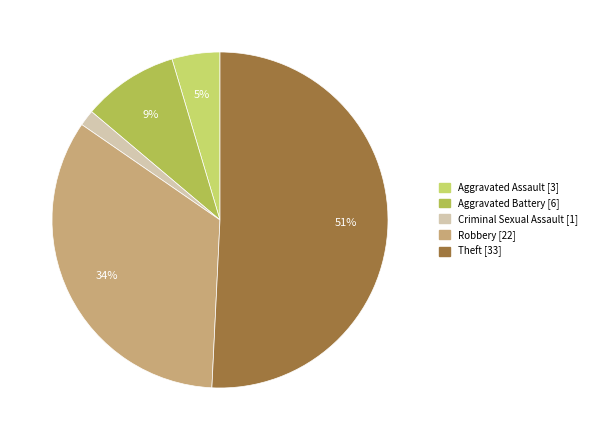

To the nearest percent, what is the average slice percentage?

20%